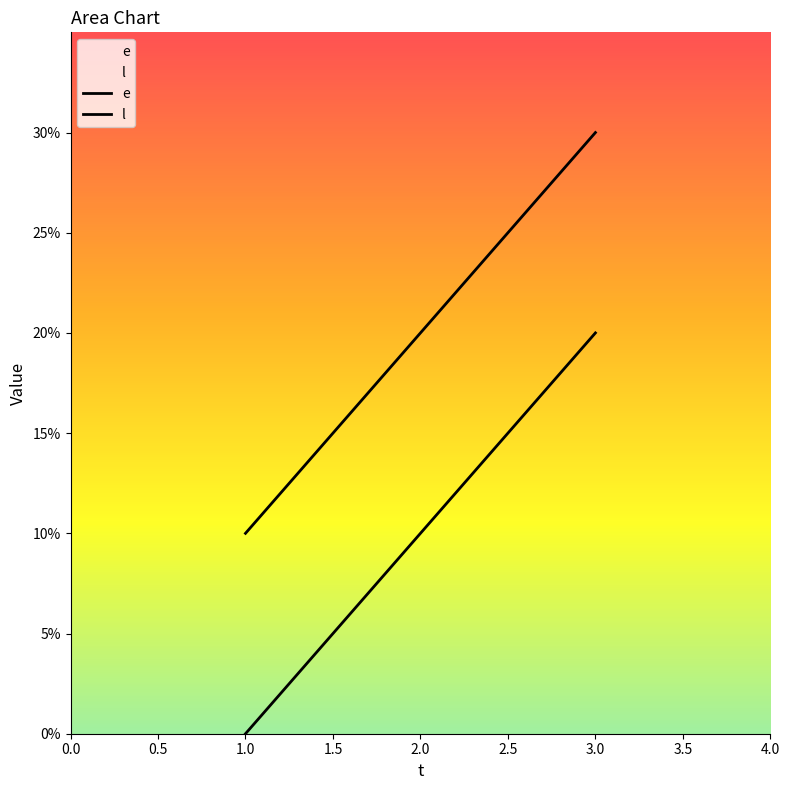

Reading left to right, list all the values displayed in this chart.

e: 0	10	20
l: 10	20	30